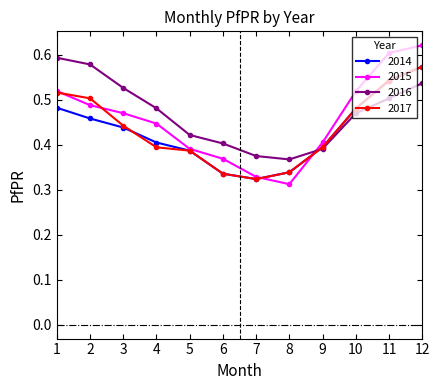

What is the total value across all series at 7?

1.4